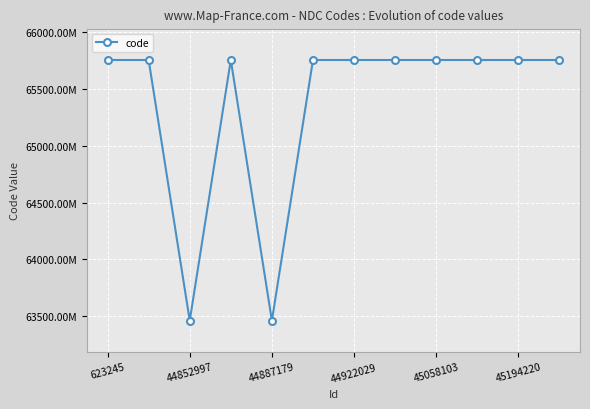

Is this an area chart (filled region under the line)?

No